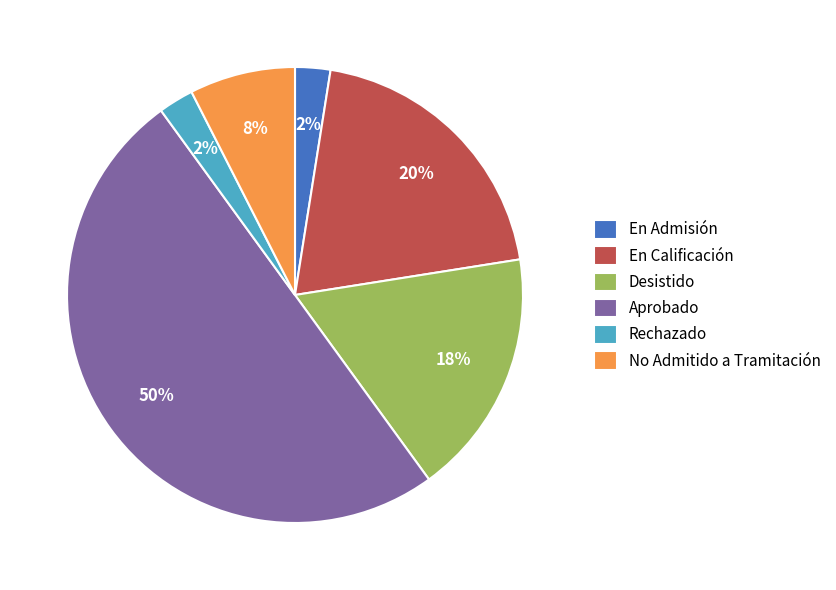

Does Rechazado represent more than half of the total?

No